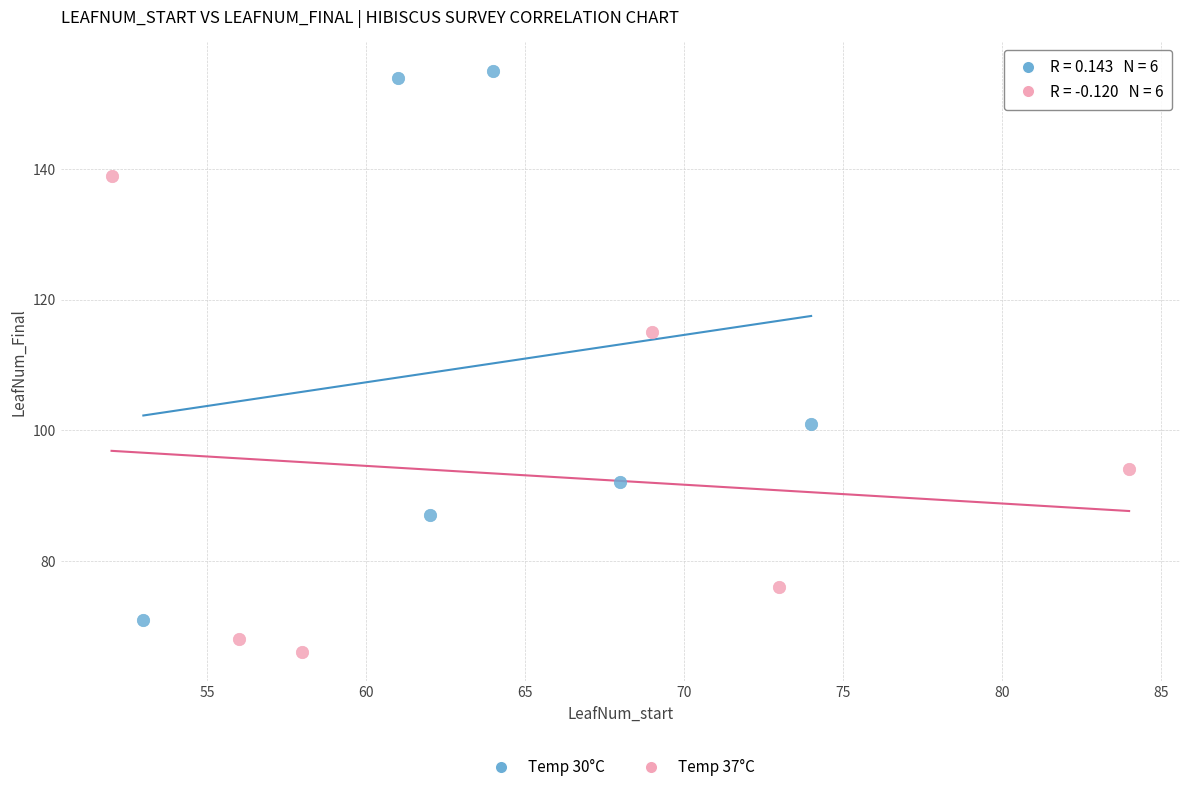

What are all the series names shown in the legend?

Temp 30°C, Temp 37°C